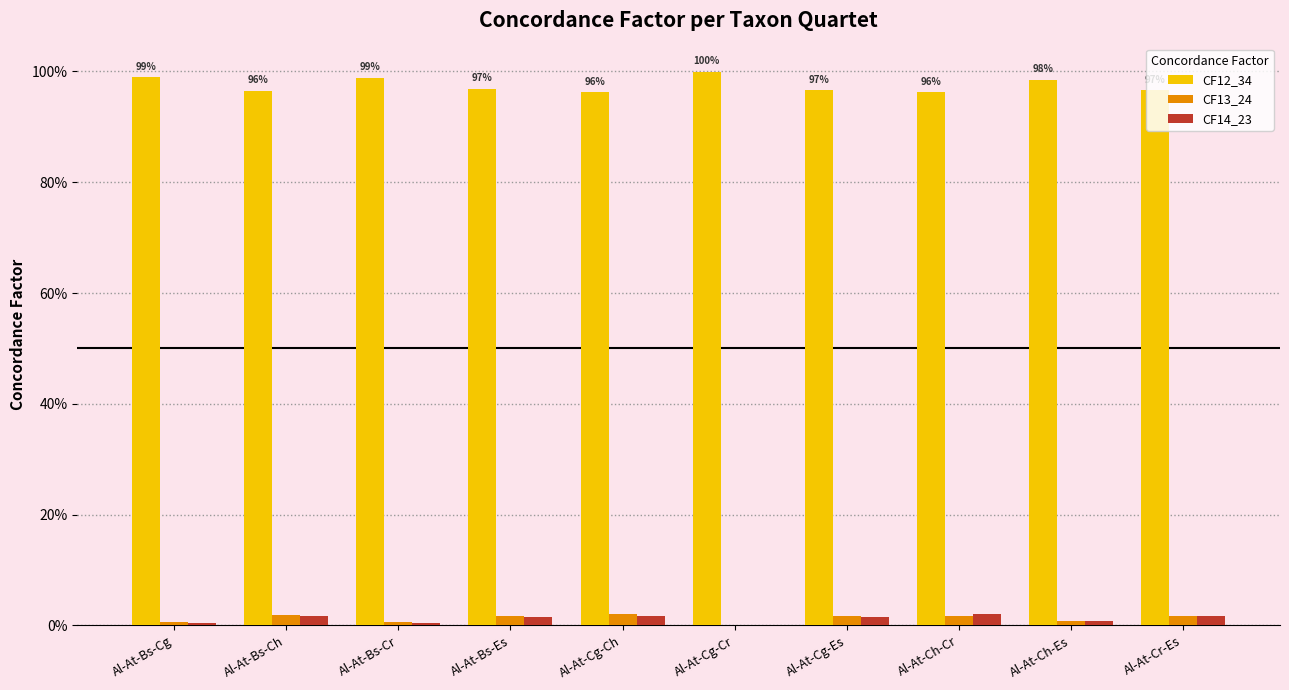

Are the bars horizontal?

No